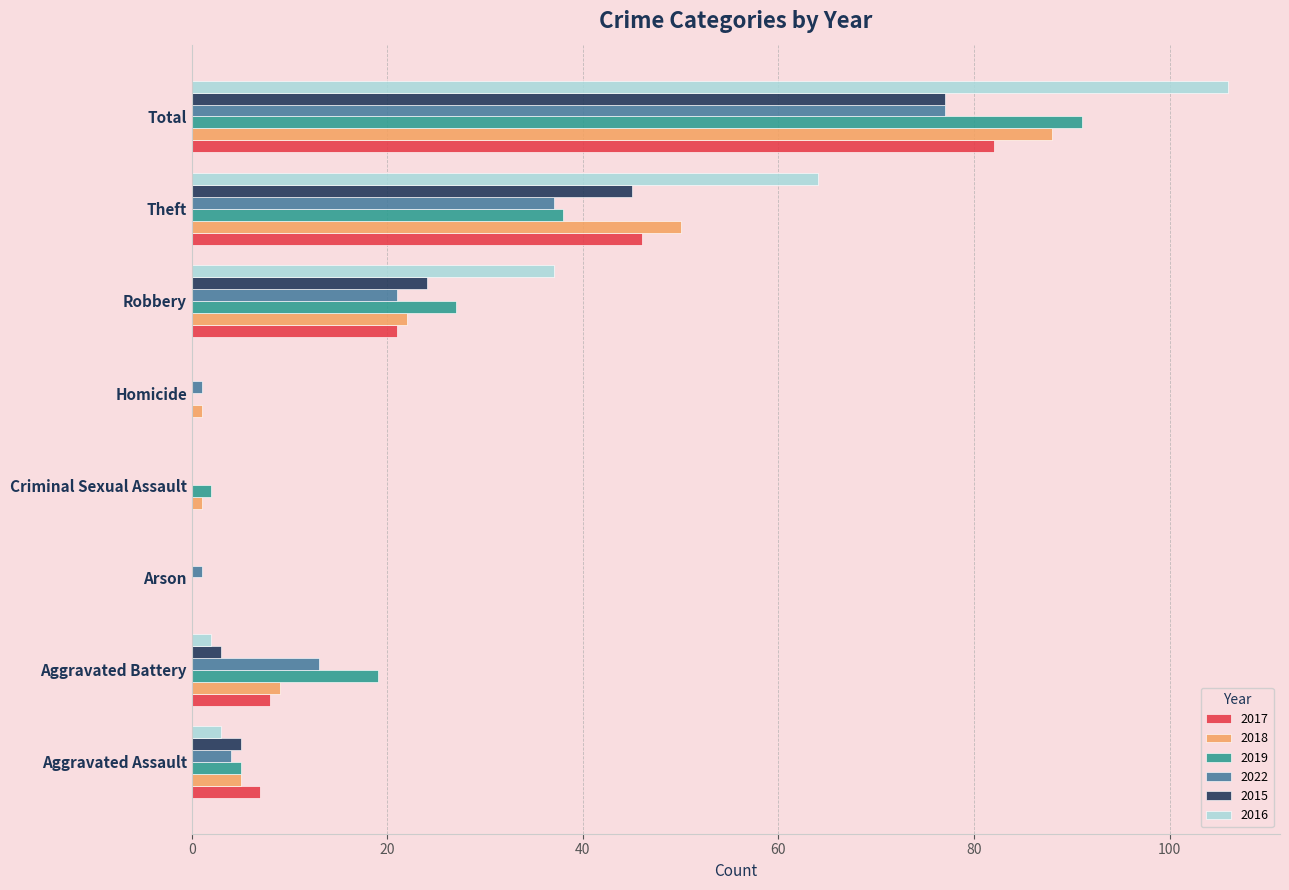

How many data points does each series have?

8